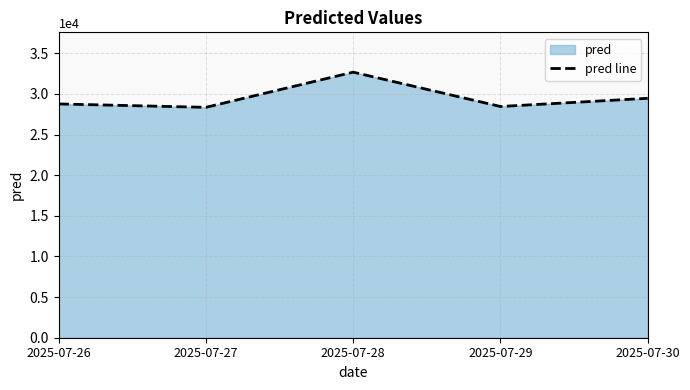

Reading left to right, extract all data points from this chart.

2025-07-26=28760.1	2025-07-27=28342.1	2025-07-28=32669.6	2025-07-29=28446.1	2025-07-30=29454.8